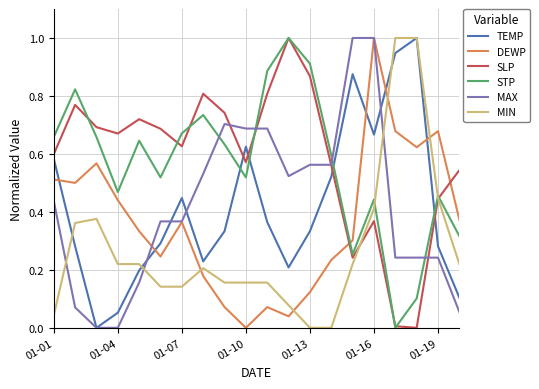

What is the maximum value shown in the chart?

1.0